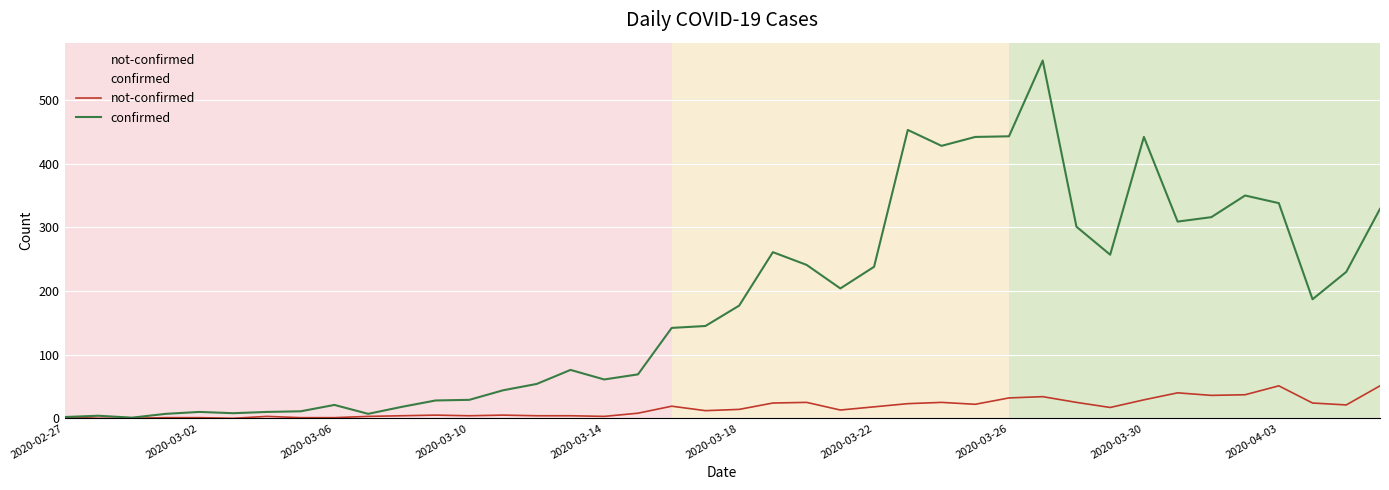

What is the average value of the not-confirmed series?

16